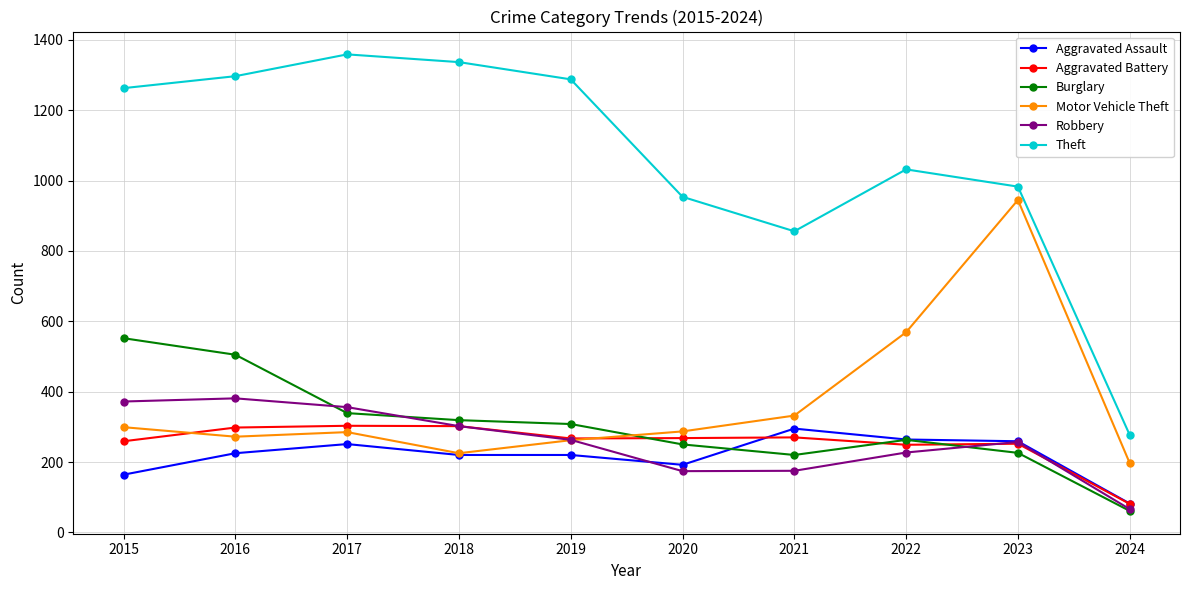

True or false: Burglary and Theft intersect in this chart.

False